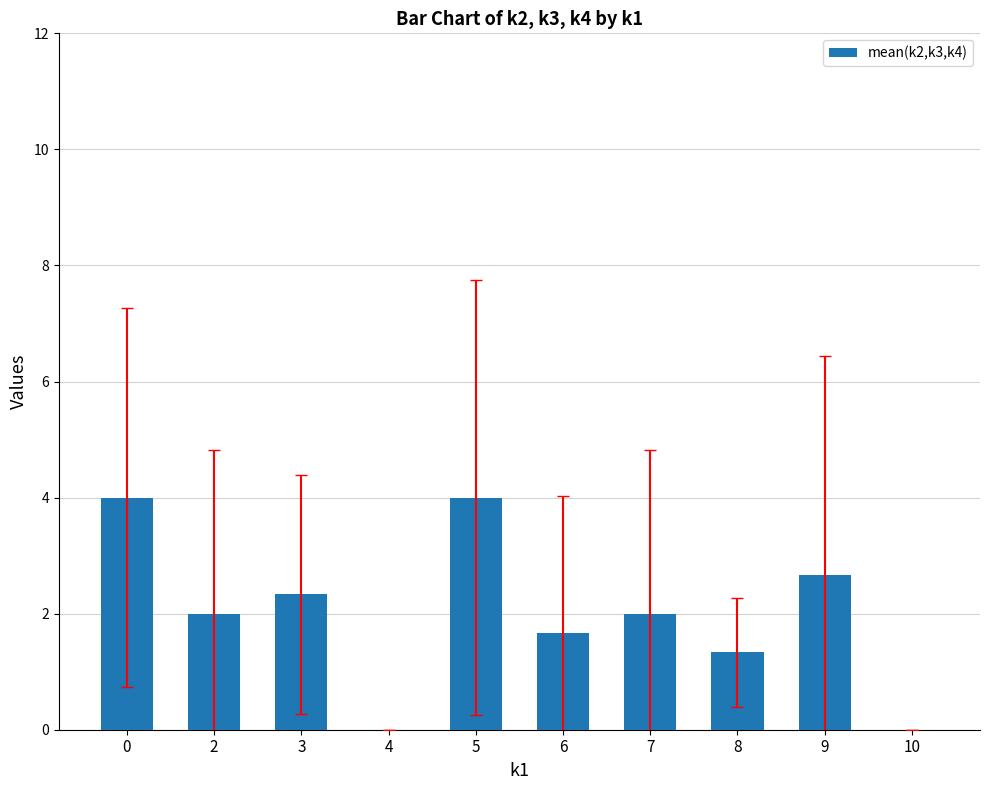

What is the maximum value shown in the chart?

4.0